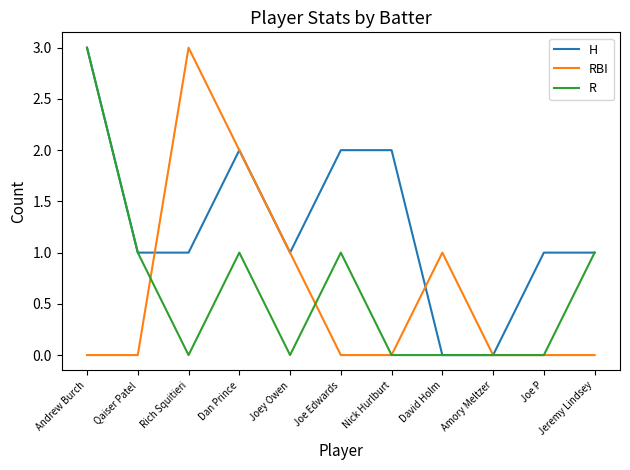

Where do H and RBI first cross each other?

Qaiser Patel and Rich Squitieri